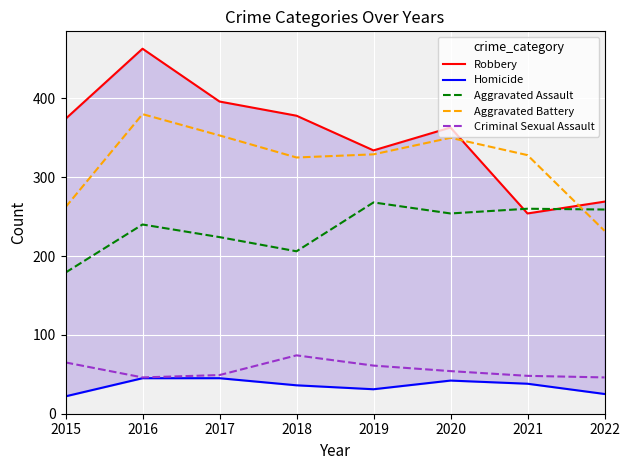

How many data points in Criminal Sexual Assault are above 54?

3